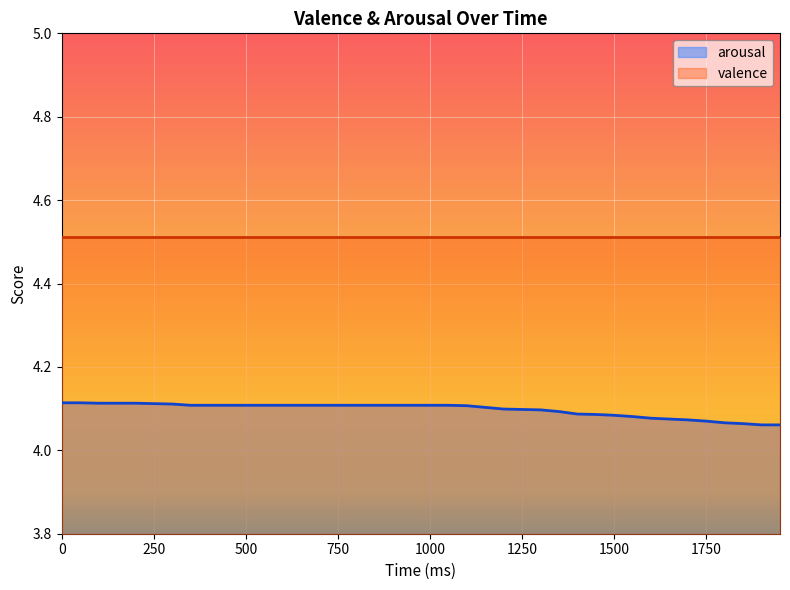

What is the minimum value for valence?

4.5